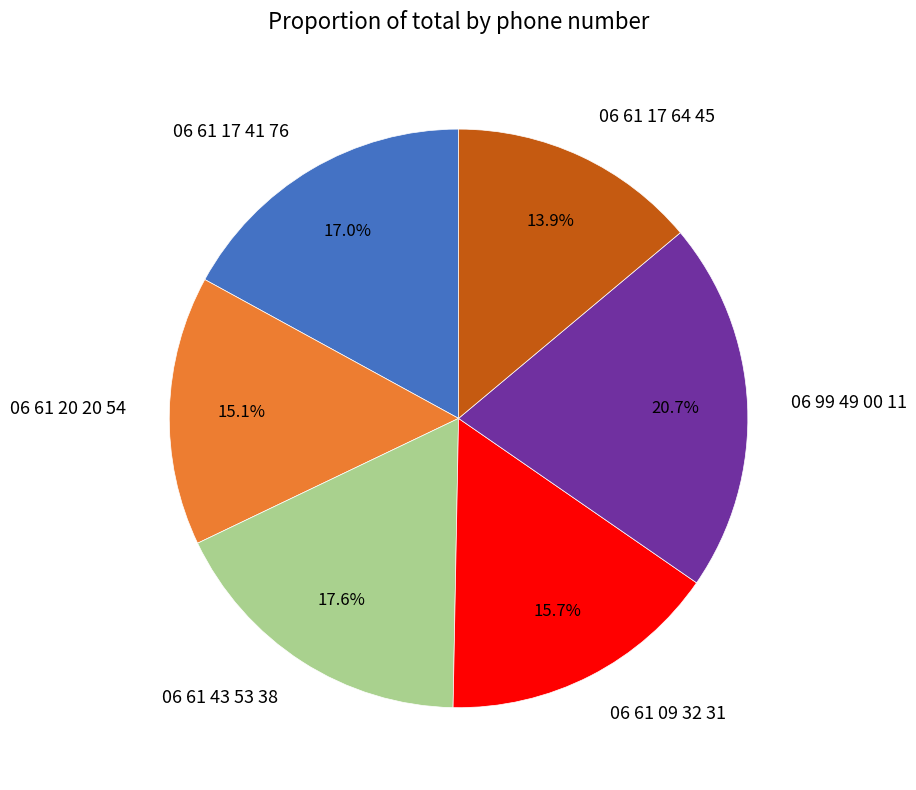

Rank the categories by value from lowest to highest.

06 61 17 64 45, 06 61 20 20 54, 06 61 09 32 31, 06 61 17 41 76, 06 61 43 53 38, 06 99 49 00 11